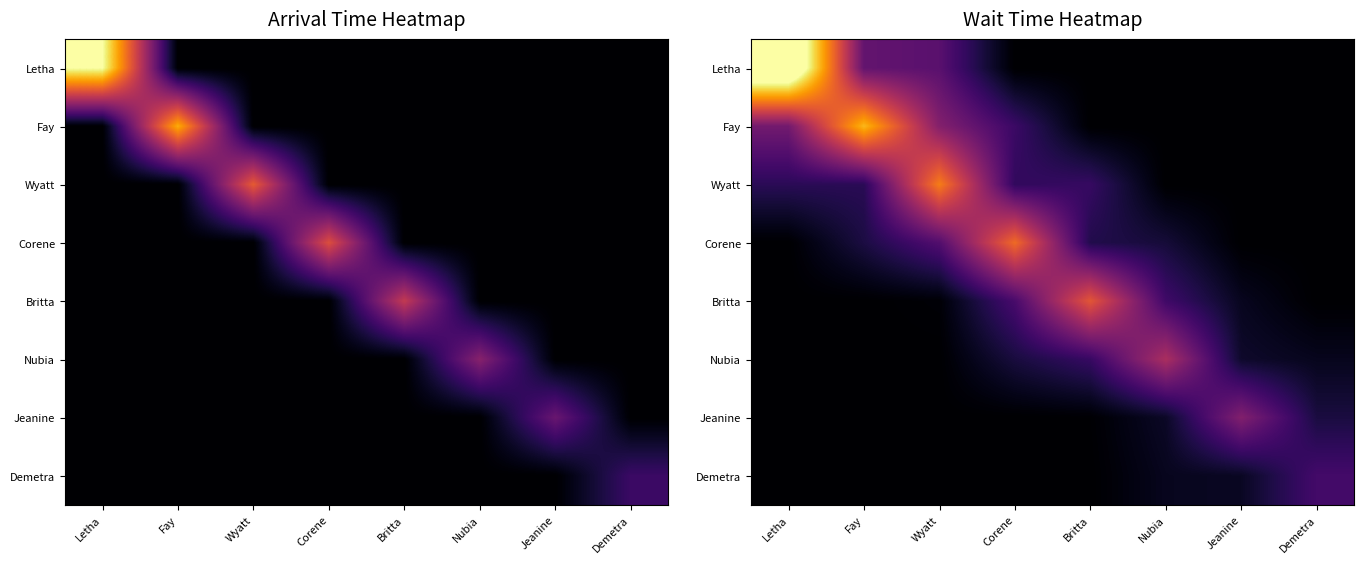

What is the total value across all series at Britta?

29.8